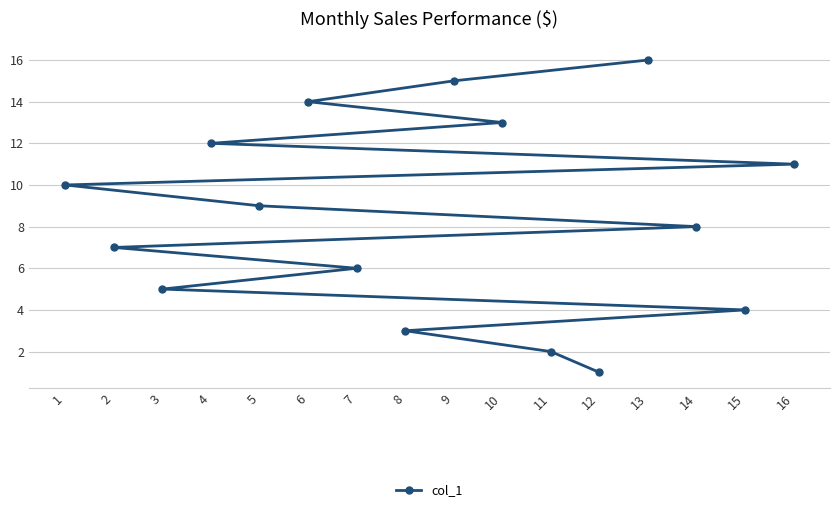

List the labels in order of value, largest first.

13, 9, 6, 10, 4, 16, 1, 5, 14, 2, 7, 3, 15, 8, 11, 12